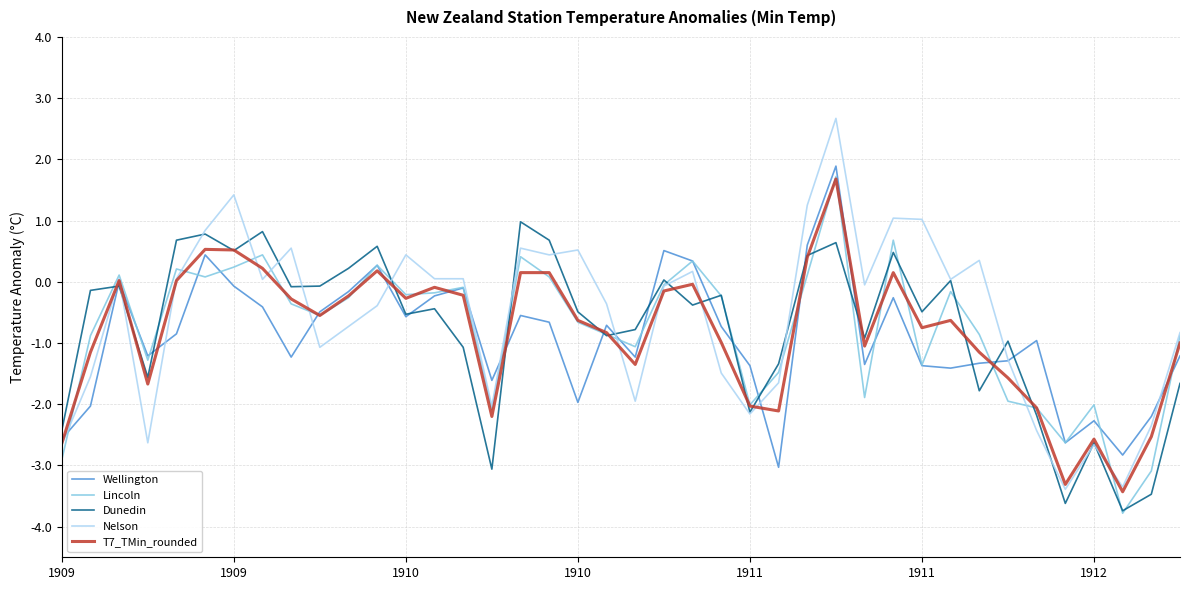

True or false: Nelson and Dunedin intersect in this chart.

True